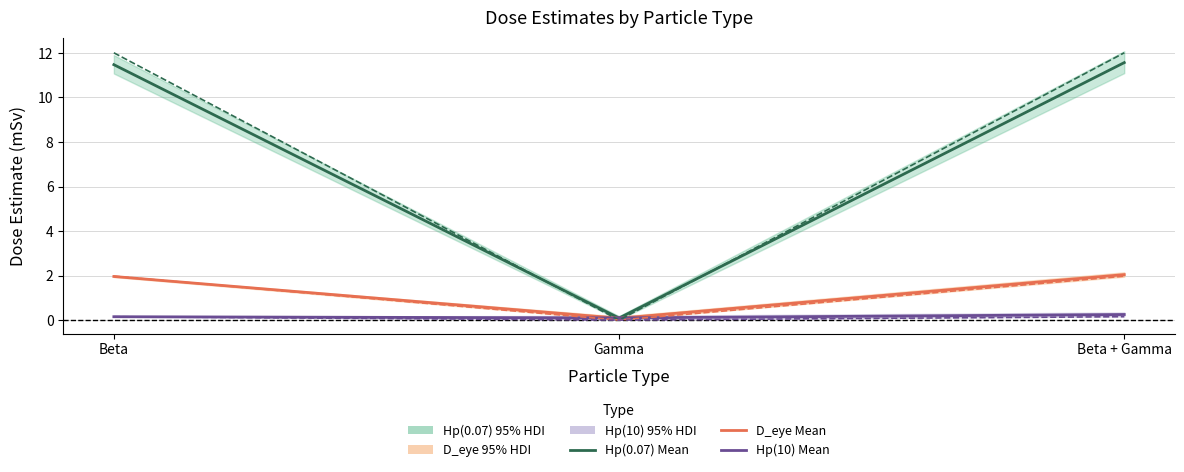

What is the difference between the maximum and minimum values in the True Hp(0.07) series?

12.0